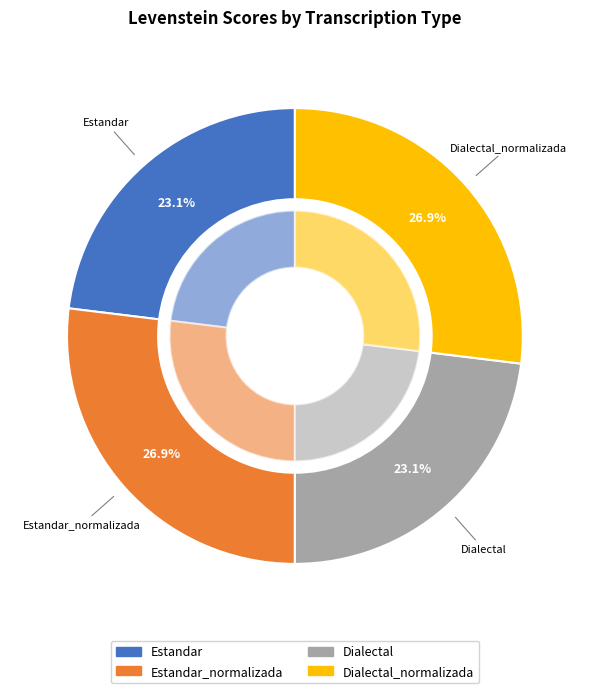

What is the total percentage of Estandar_normalizada and Dialectal?

50.0%